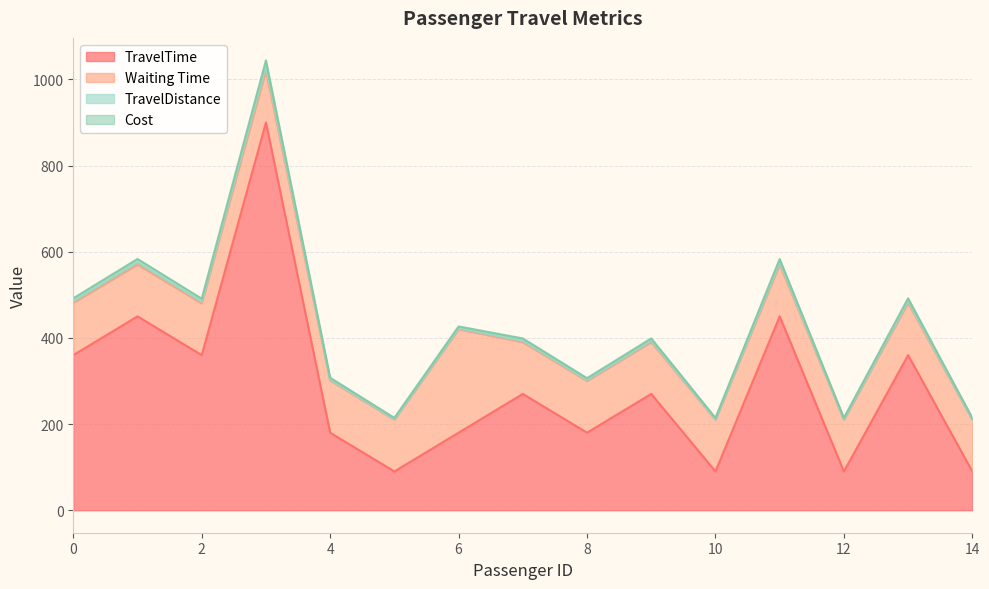

How many interior local valleys does the TravelDistance series have?

5